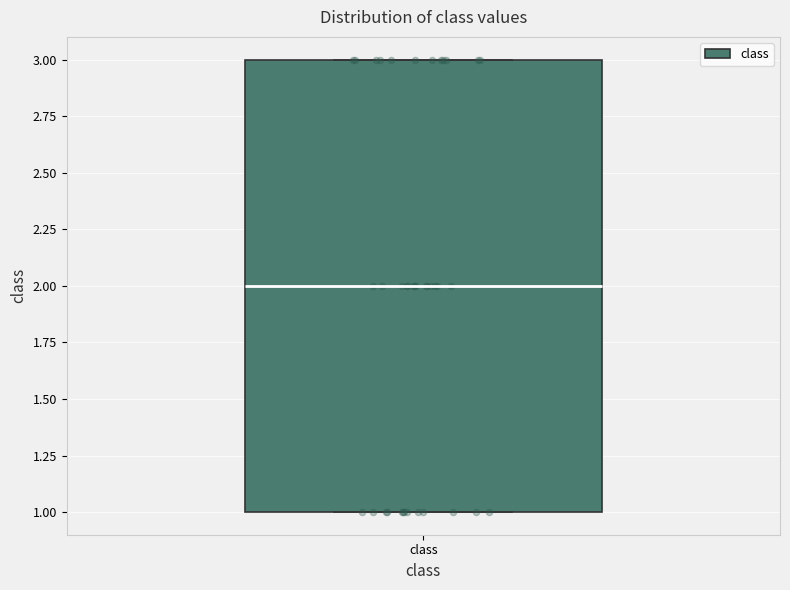

Read this box plot against the y-axis: the position of the median line, the range covered by the box, and the ends of both whiskers. The values are not printed on the chart, so give them approximately, as read against the axis.

median 2, box 1 to 3, whiskers 1 to 3